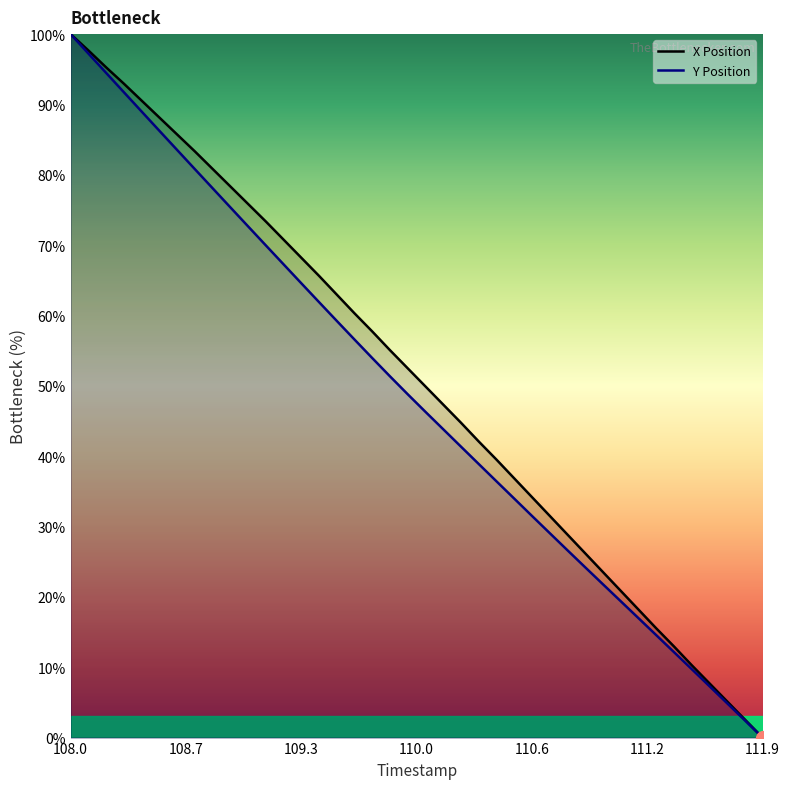

What is the highest value of the Y series?

100.0